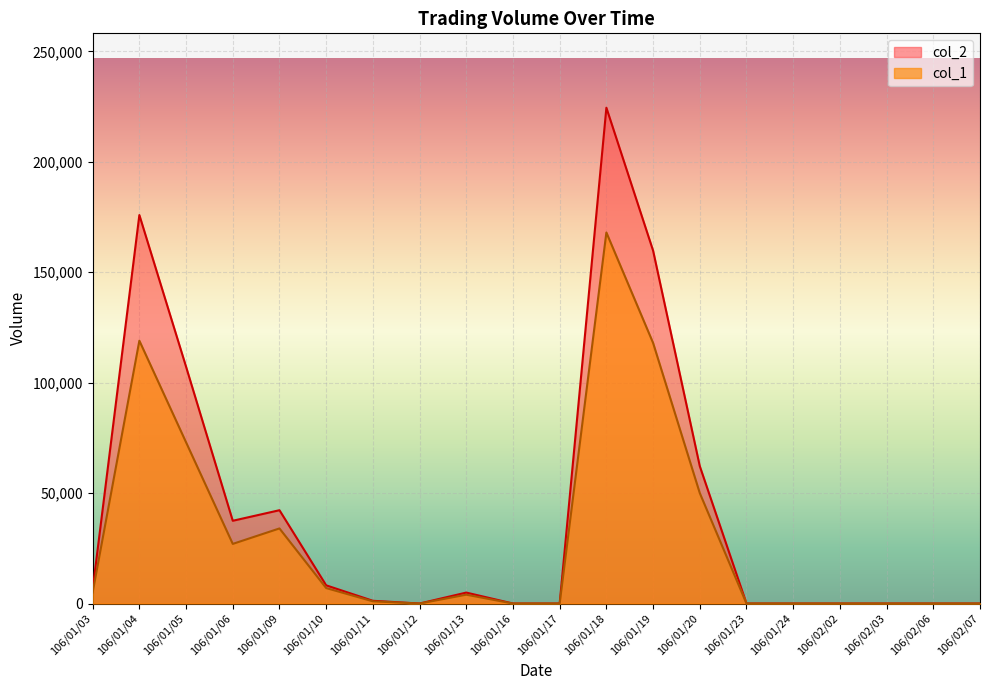

In col_2, how many points are higher than both neighbors (excluding endpoints)?

4